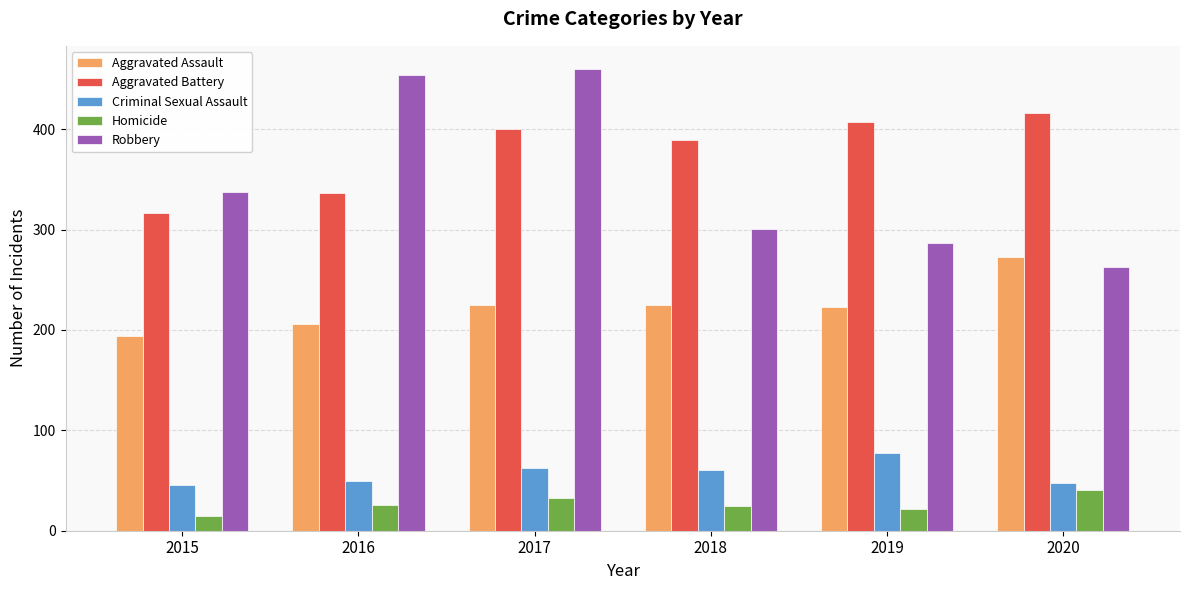

What is the difference between the second highest and minimum values in the Criminal Sexual Assault series?

16